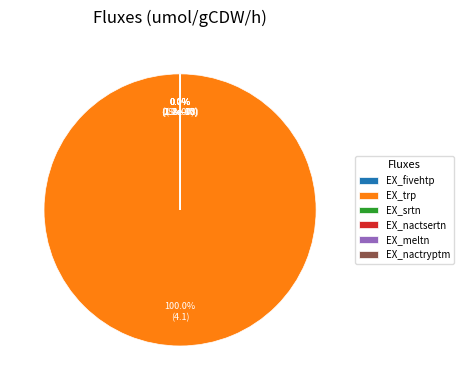

How many segments does this pie chart have?

6